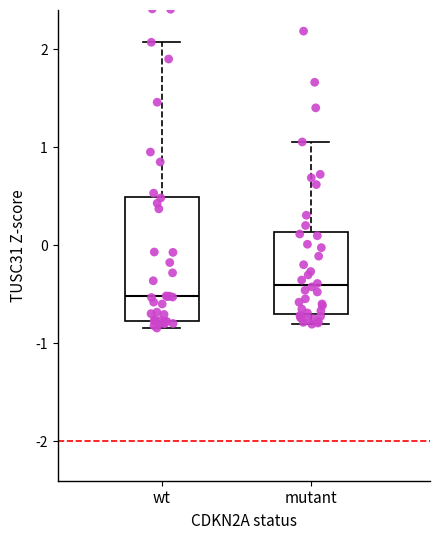

Which box has the highest median line?

mutant